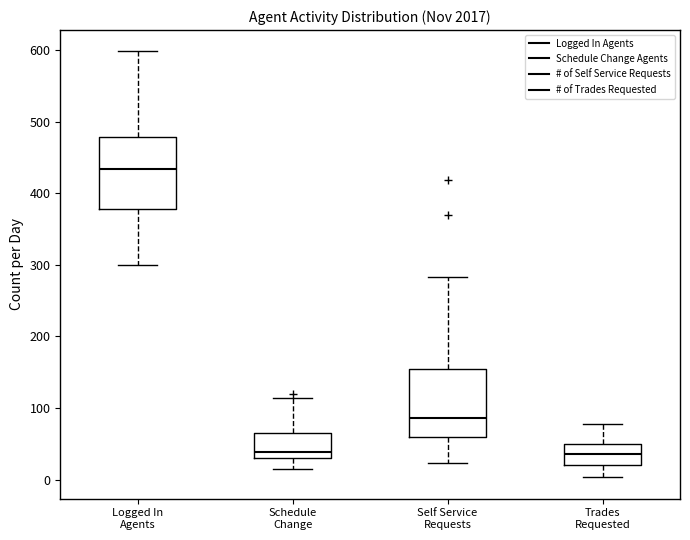

Where is the upper edge of the box for Schedule Change on the y-axis? The values are not printed on the chart, so give them approximately, as read against the axis.

60